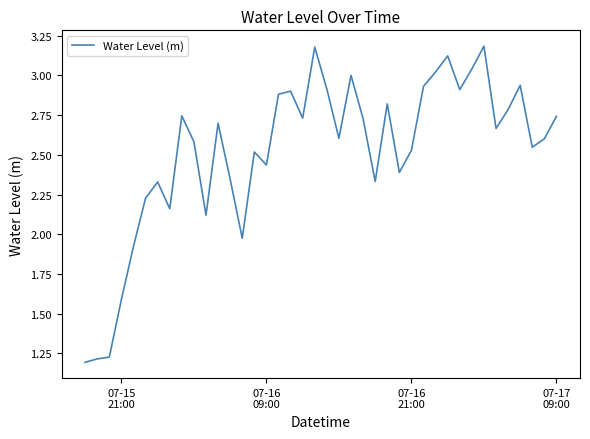

How many lines are shown in the chart?

1